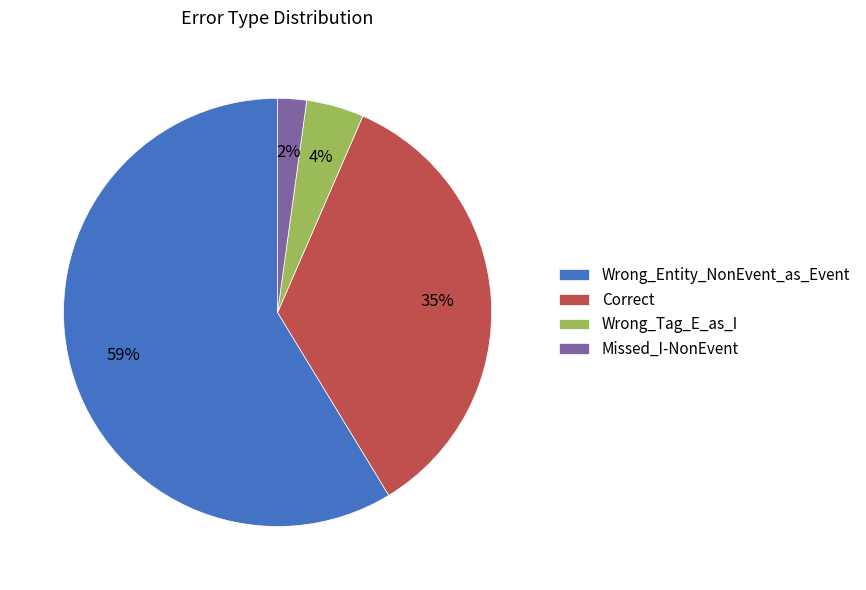

To the nearest percent, what is the difference between the Correct and Wrong_Entity_NonEvent_as_Event slice percentages?

24%